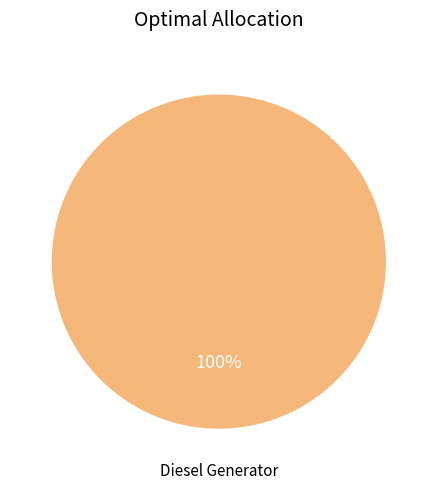

To the nearest percent, what percentage of the pie is Diesel Generator?

100%